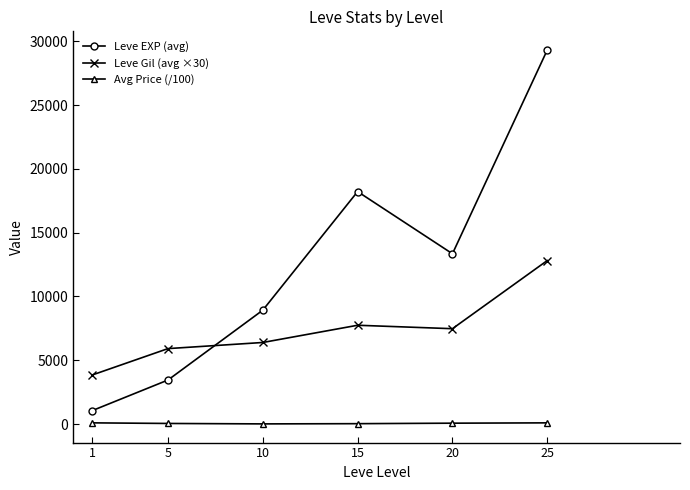

Is it true that Leve EXP (avg) equals 9326.8 at 20?

False